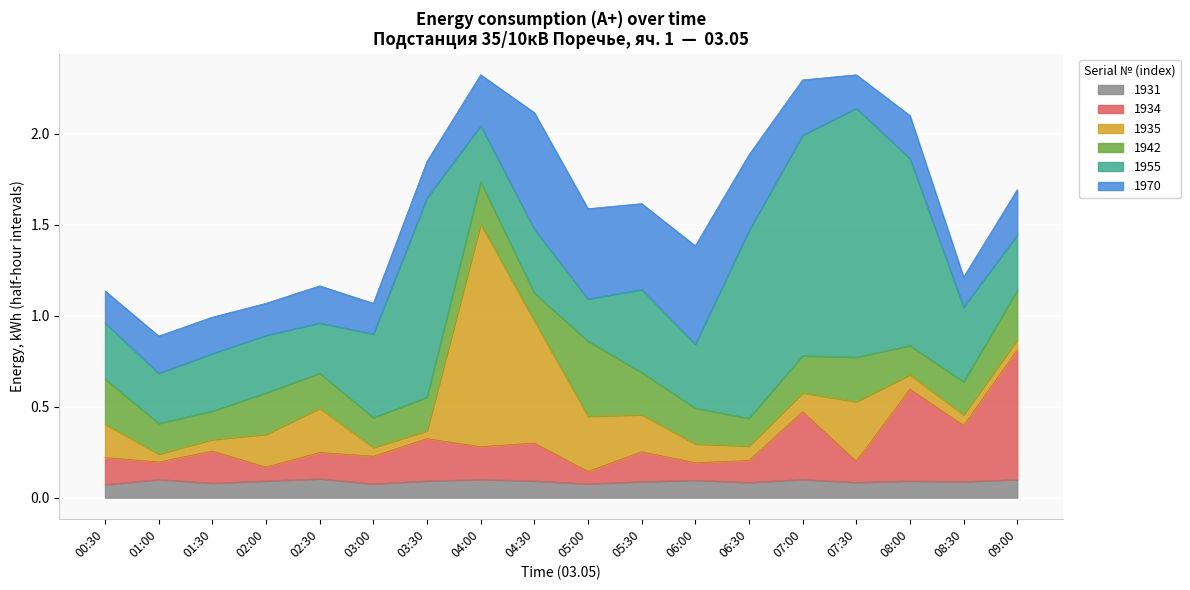

Reading right to left, what are all the values shown in this chart?

1931: 0.1	0.1	0.1	0.1	0.1	0.1	0.1	0.1	0.1	0.1	0.1	0.1	0.1	0.1	0.1	0.1	0.1	0.1
1934: 0.7	0.3	0.5	0.1	0.4	0.1	0.1	0.2	0.1	0.2	0.2	0.2	0.2	0.1	0.1	0.2	0.1	0.1
1935: 0.1	0.1	0.1	0.3	0.1	0.1	0.1	0.2	0.3	0.7	1.2	0.0	0.0	0.2	0.2	0.1	0.0	0.2
1942: 0.3	0.2	0.2	0.2	0.2	0.2	0.2	0.2	0.4	0.2	0.2	0.2	0.2	0.2	0.2	0.2	0.2	0.2
1955: 0.3	0.4	1.0	1.4	1.2	1.0	0.4	0.5	0.2	0.4	0.3	1.1	0.5	0.3	0.3	0.3	0.3	0.3
1970: 0.2	0.2	0.2	0.2	0.3	0.4	0.5	0.5	0.5	0.6	0.3	0.2	0.2	0.2	0.2	0.2	0.2	0.2